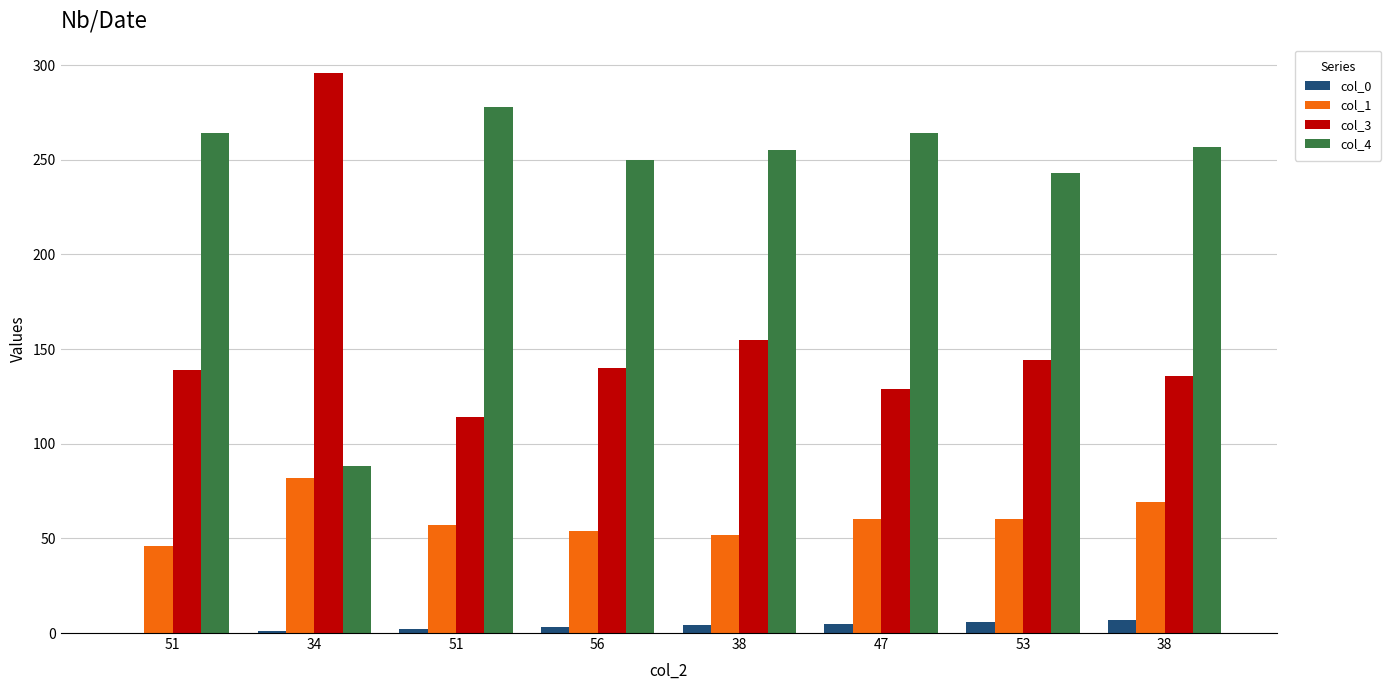

Reading right to left, list all the values displayed in this chart.

col_0: 7	6	5	4	3	2	1	0
col_1: 69	60	60	52	54	57	82	46
col_3: 136	144	129	155	140	114	296	139
col_4: 257	243	264	255	250	278	88	264